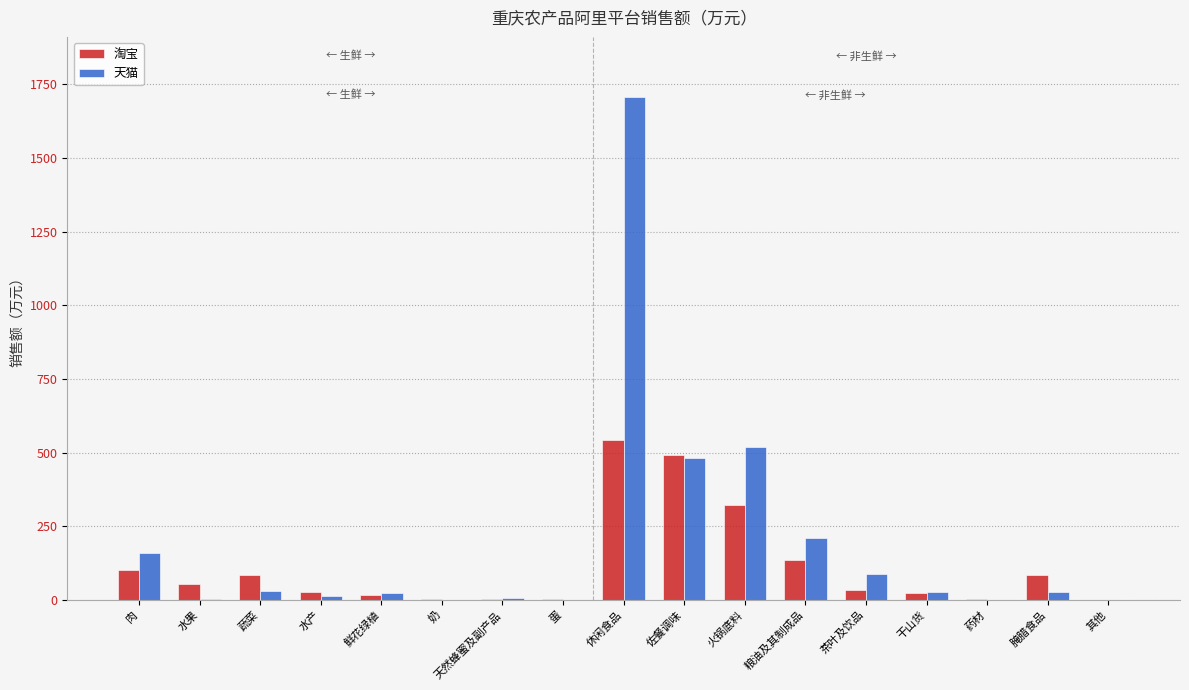

Is it true that 天猫 equals 158.2 at 肉?

True